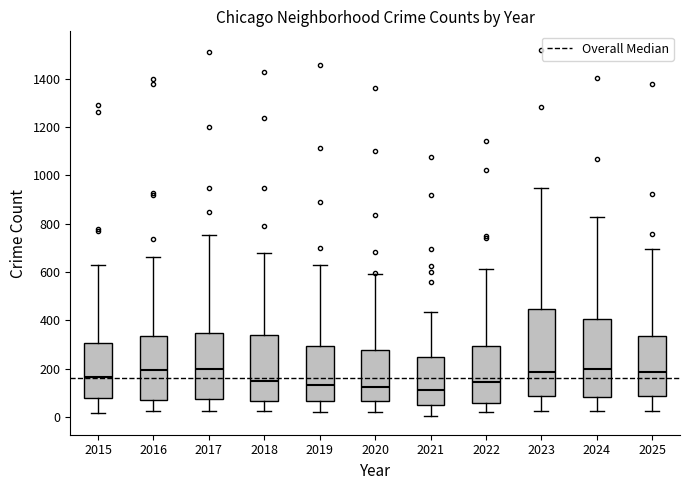

Where does the lower whisker of the box at x = 2015 end on the y-axis? The values are not printed on the chart, so give them approximately, as read against the axis.

20